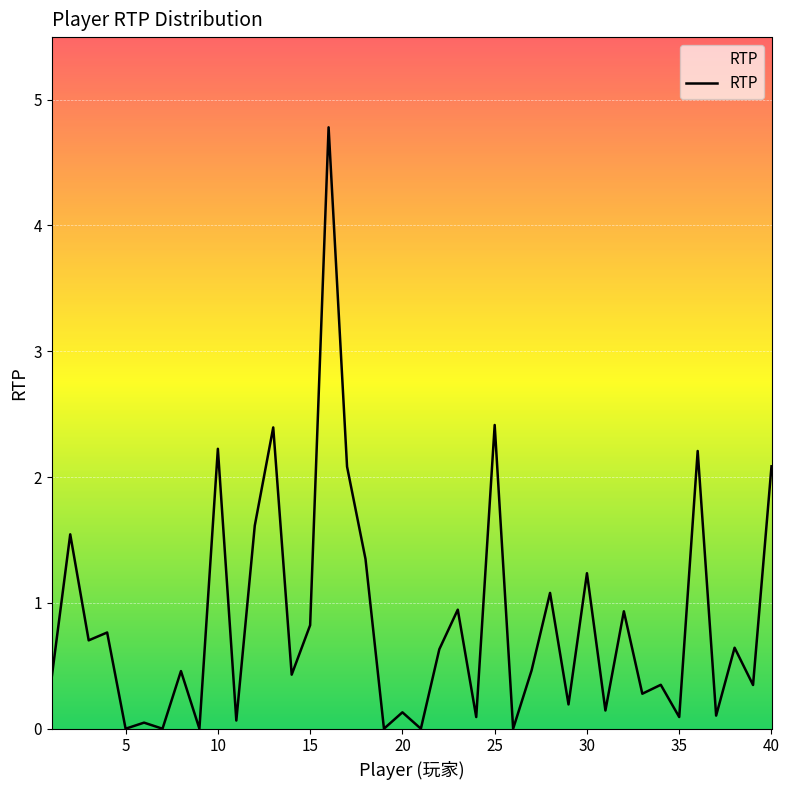

How many interior local valleys (lower than both neighbors) does the data have?

16